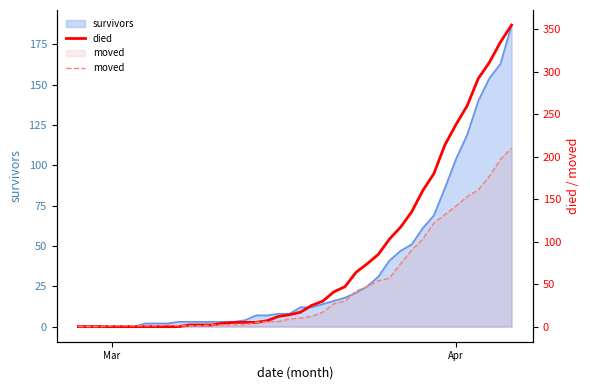

How many lines are shown in the chart?

2